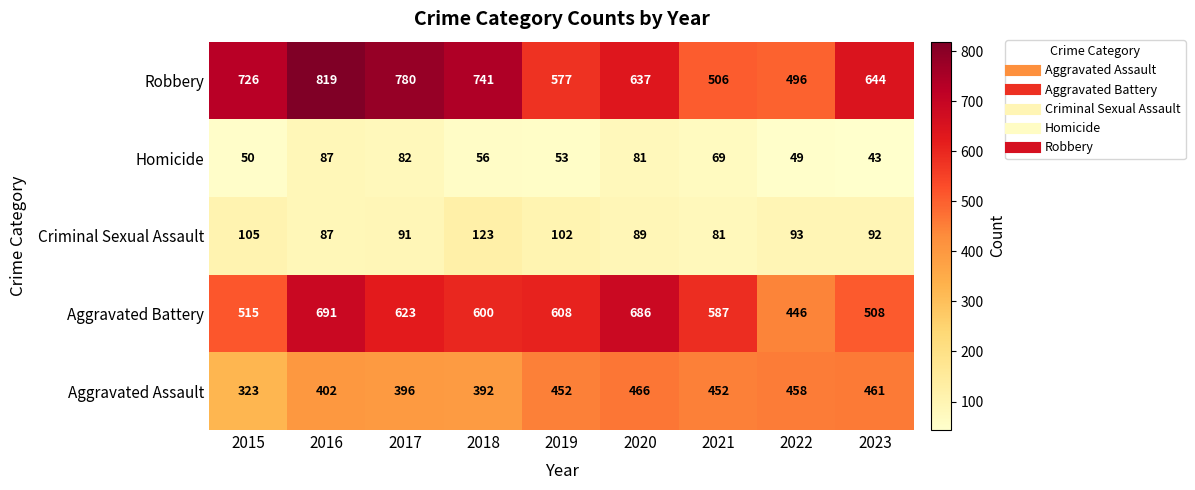

At how many categories does at least one series exceed 348?

9